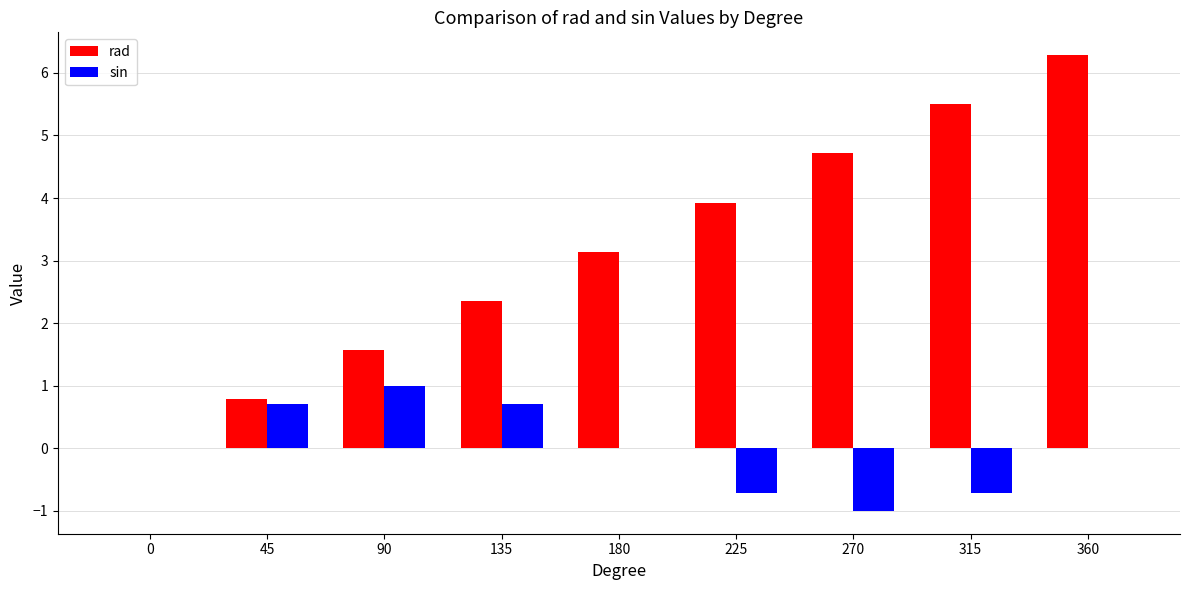

At which label does rad first exceed 3?

180